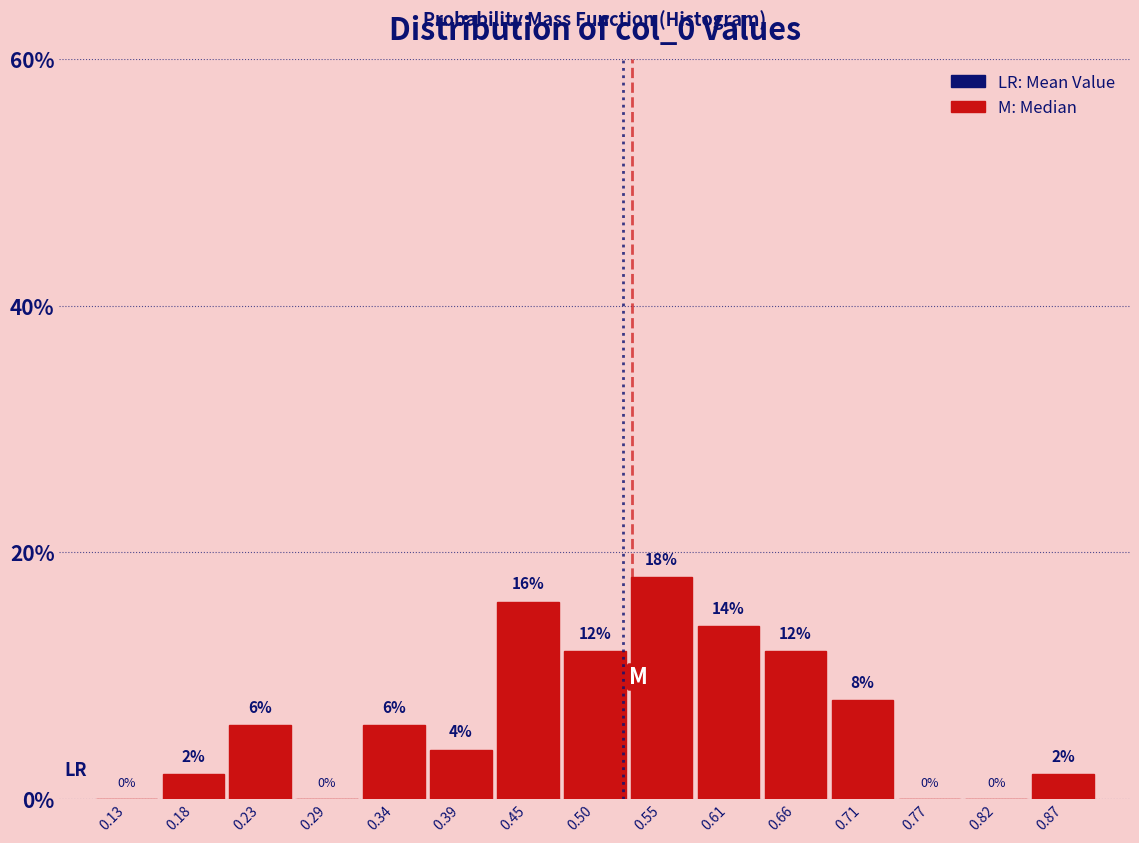

Which range on the x-axis has the tallest bar?

0.53 to 0.58